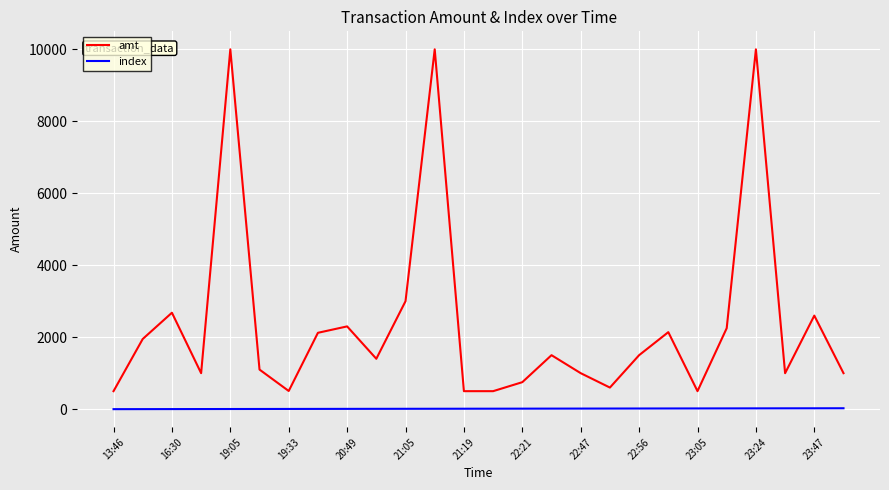

At how many categories does at least one series exceed 2874?

4